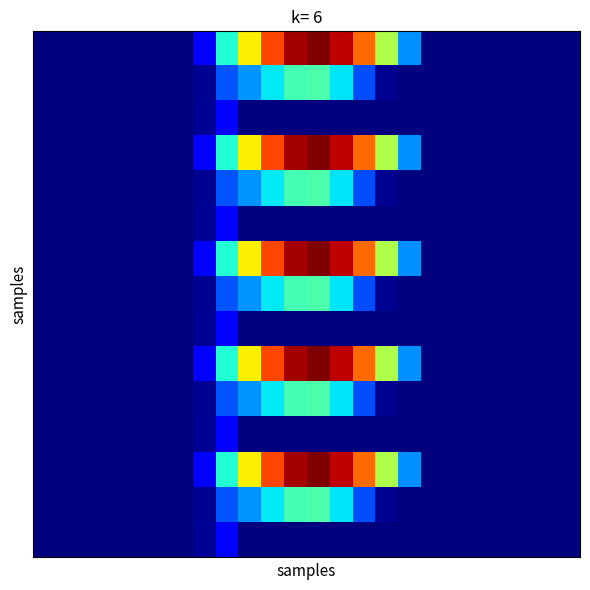

At which category does the chart reach its peak across all series?

12